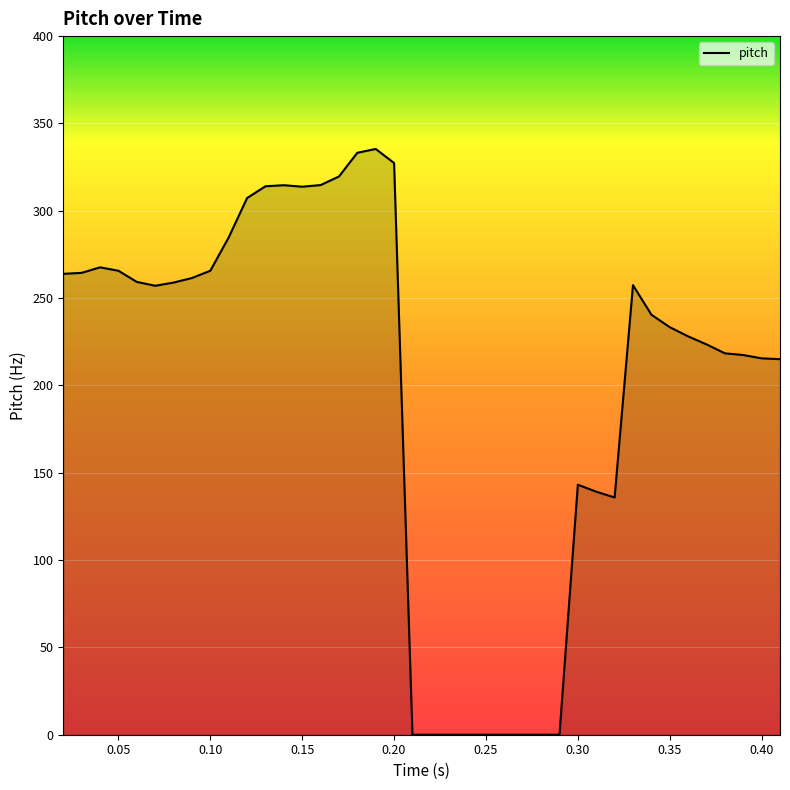

What is the greatest value displayed?

335.4